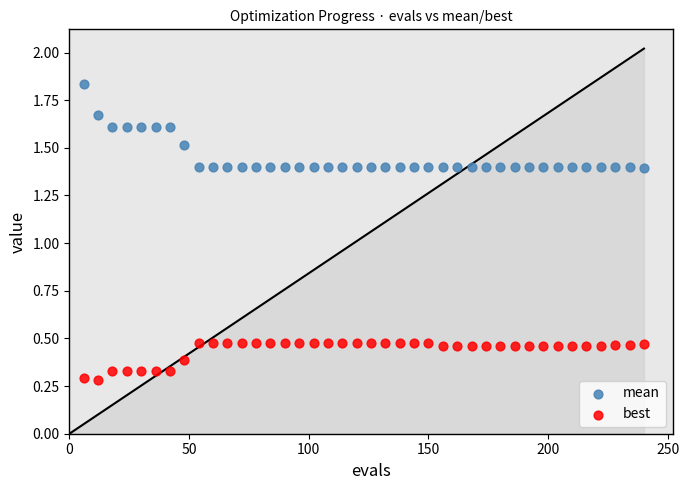

Which series has the largest Y range (max minus min)?

mean